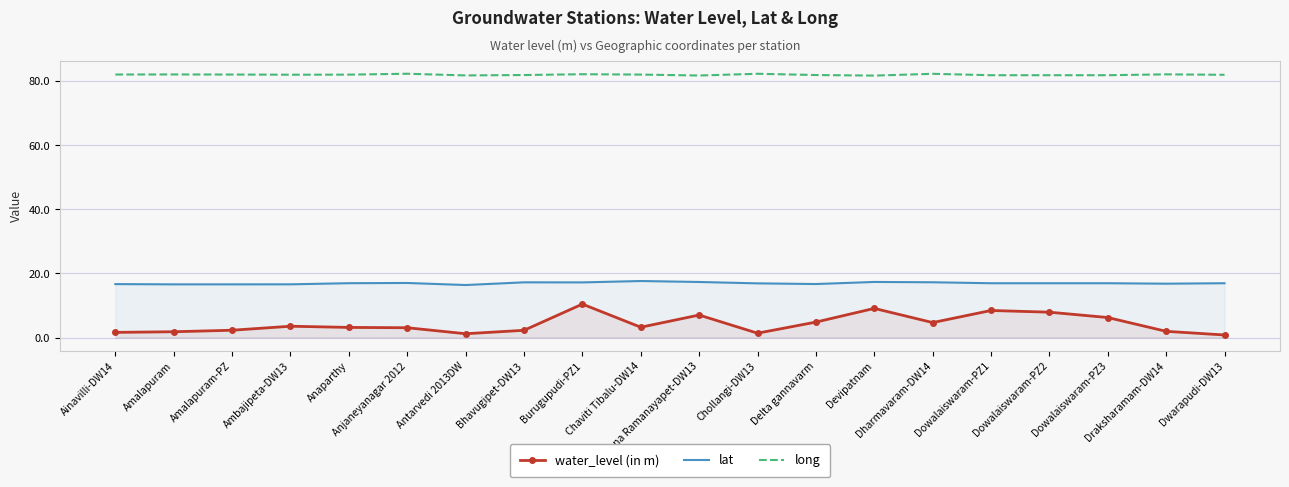

True or false: long and lat cross at least once.

False